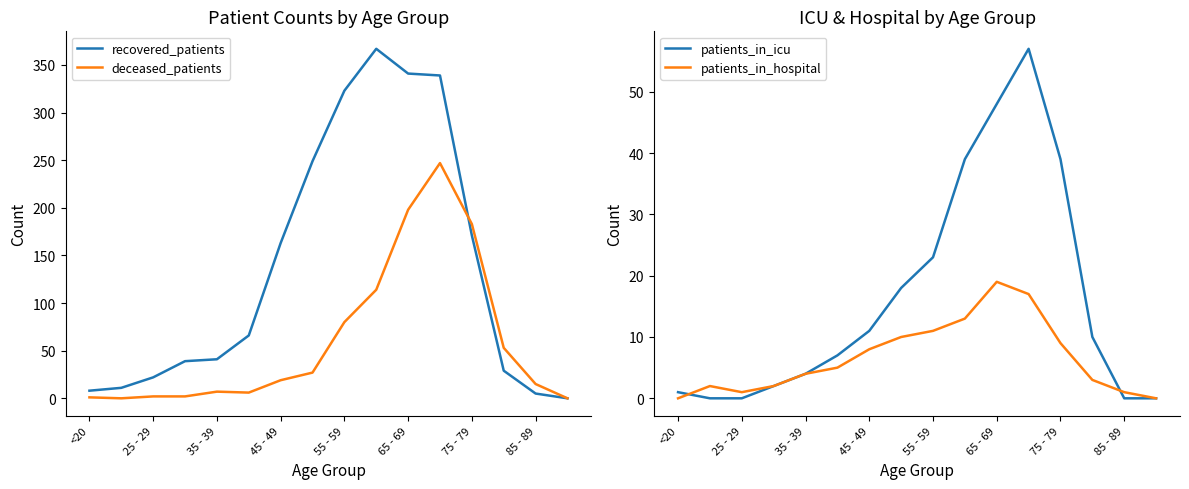

The value of recovered_patients at 75 - 79 is 227. True or false?

False